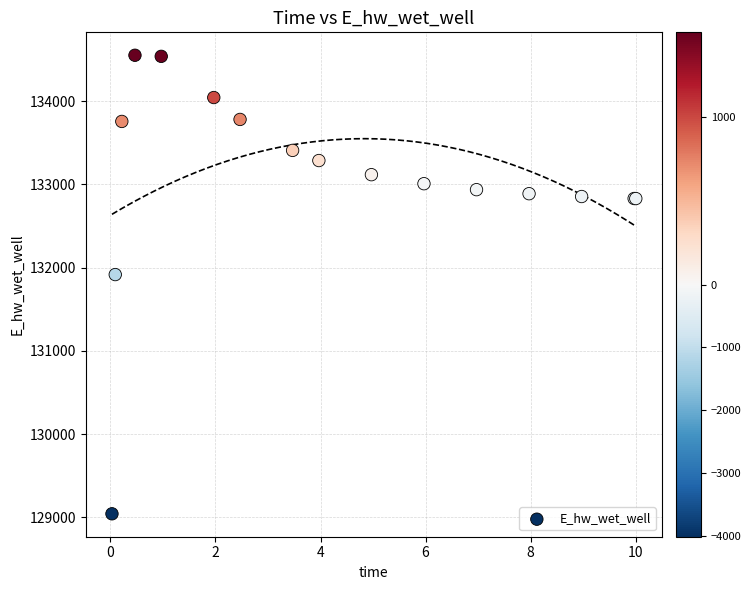

What Y value in the scatter plot is closest to 131796?

131916.5